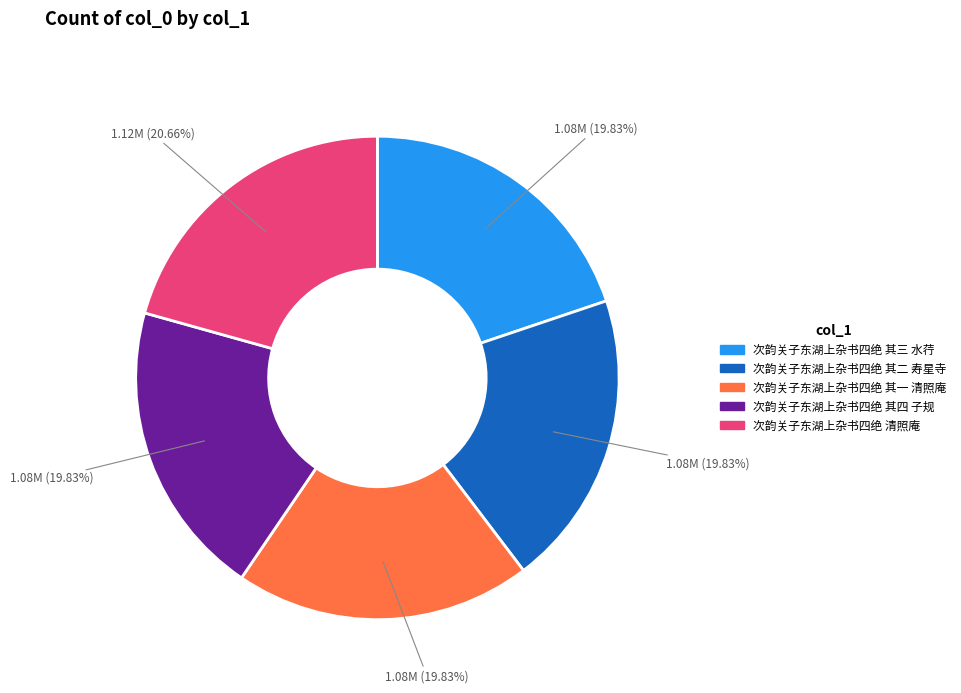

Approximately how many times larger is the value at 次韵关子东湖上杂书四绝 其四 子规 compared to 次韵关子东湖上杂书四绝 其一 清照庵?

1.0